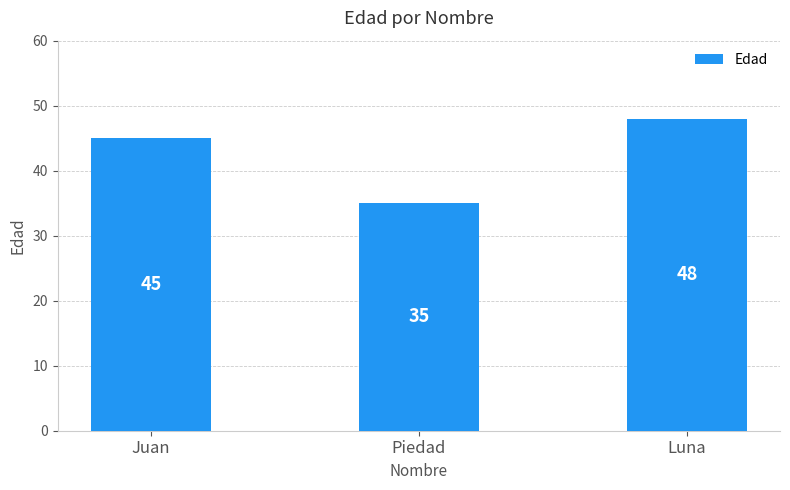

Reading left to right, transcribe all the data shown in this chart.

45	35	48